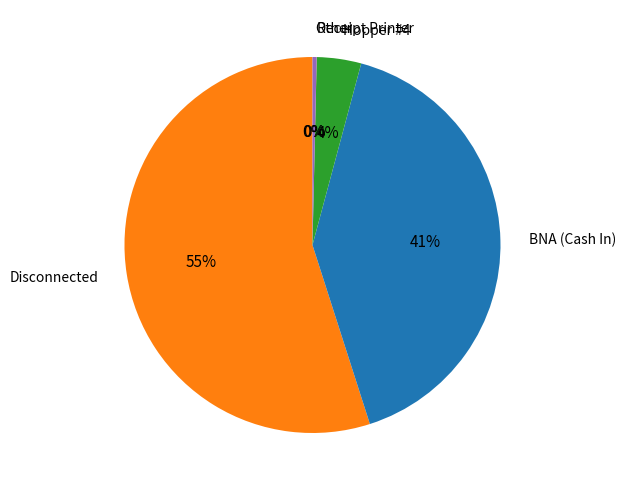

Does any single category account for the majority?

Yes